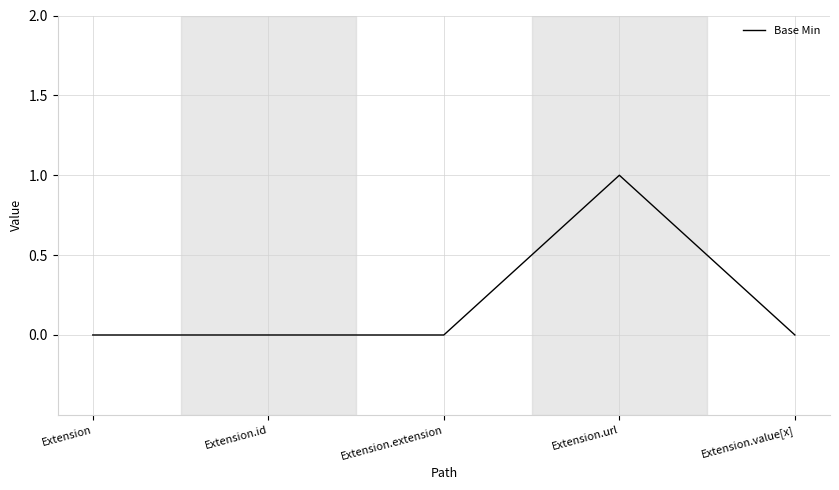

How many lines are shown in the chart?

1